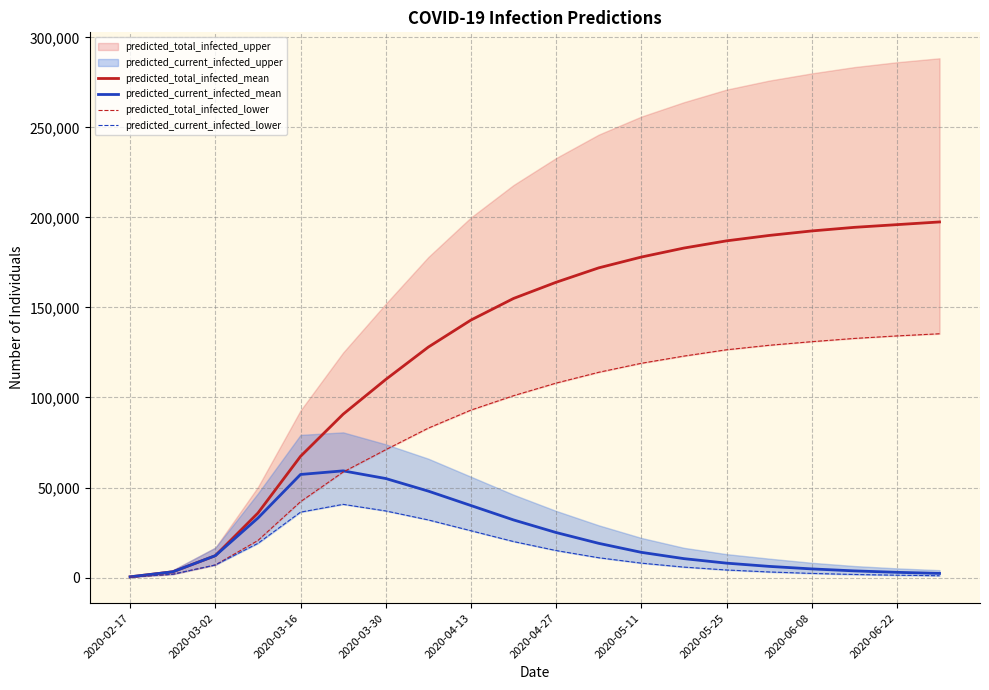

The value of predicted_current_infected_lower at 11 is 11000. True or false?

True